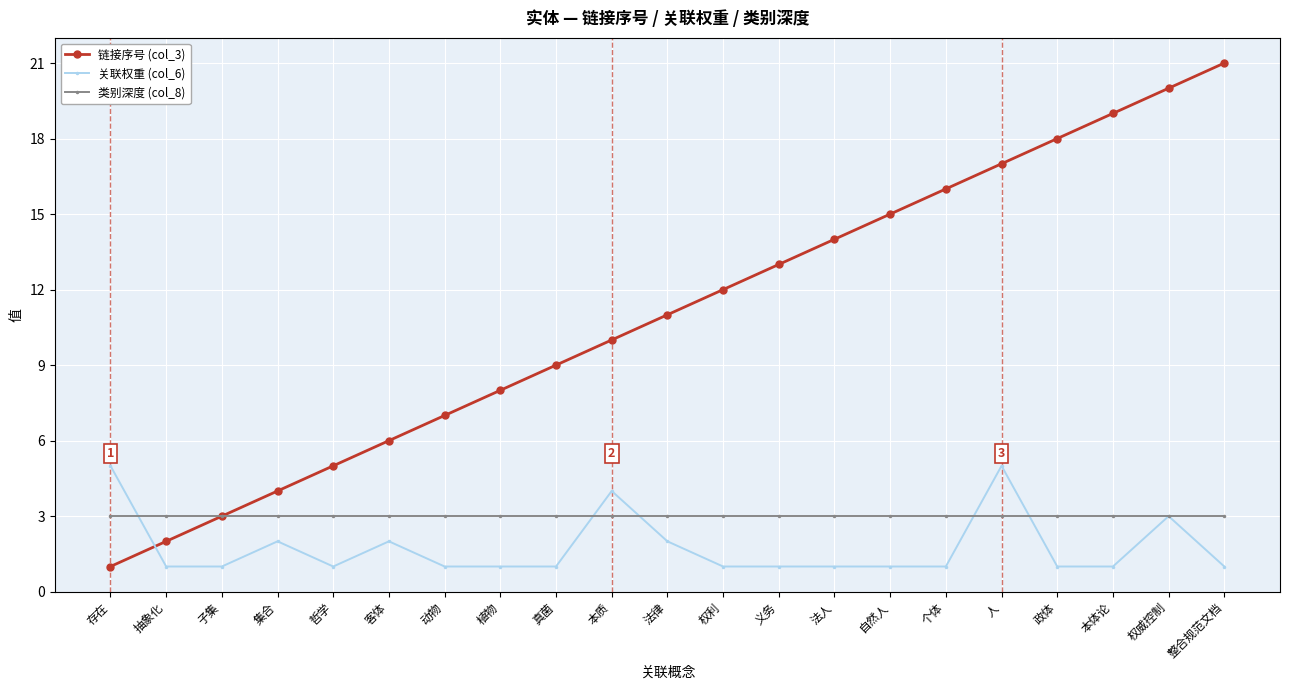

Between which two adjacent categories do 关联权重 (col_6) and 链接序号 (col_3) first intersect?

存在 and 抽象化